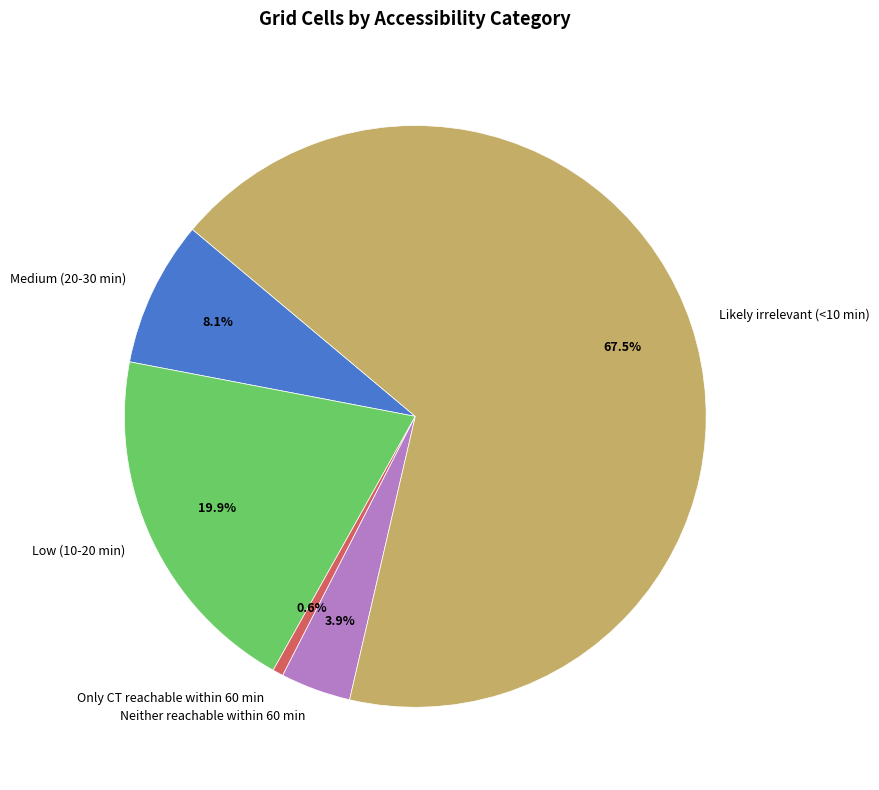

What is the largest slice in the pie chart?

Likely irrelevant (<10 min)